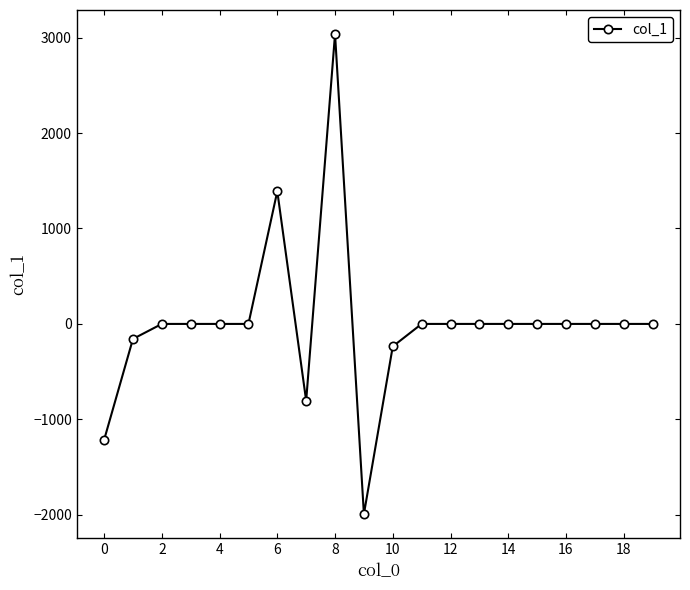

What is the average value?

1.0